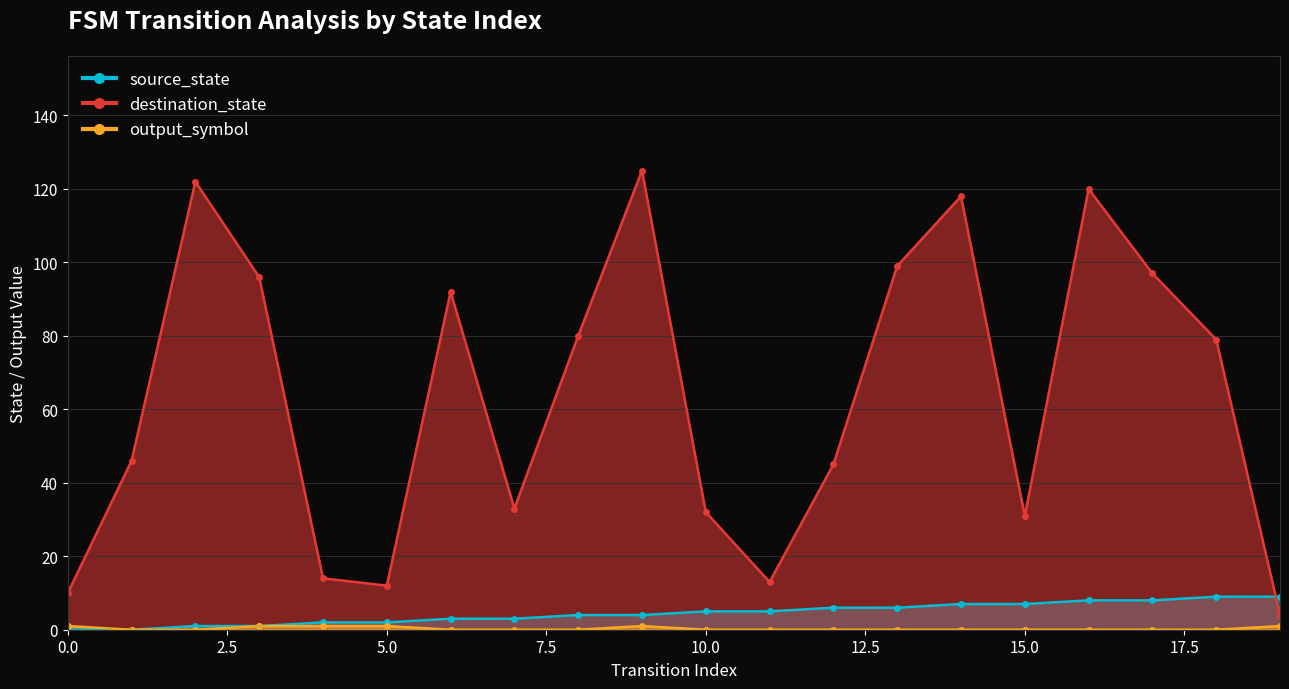

What is the value of the destination_state point at the 3rd from the left?

122